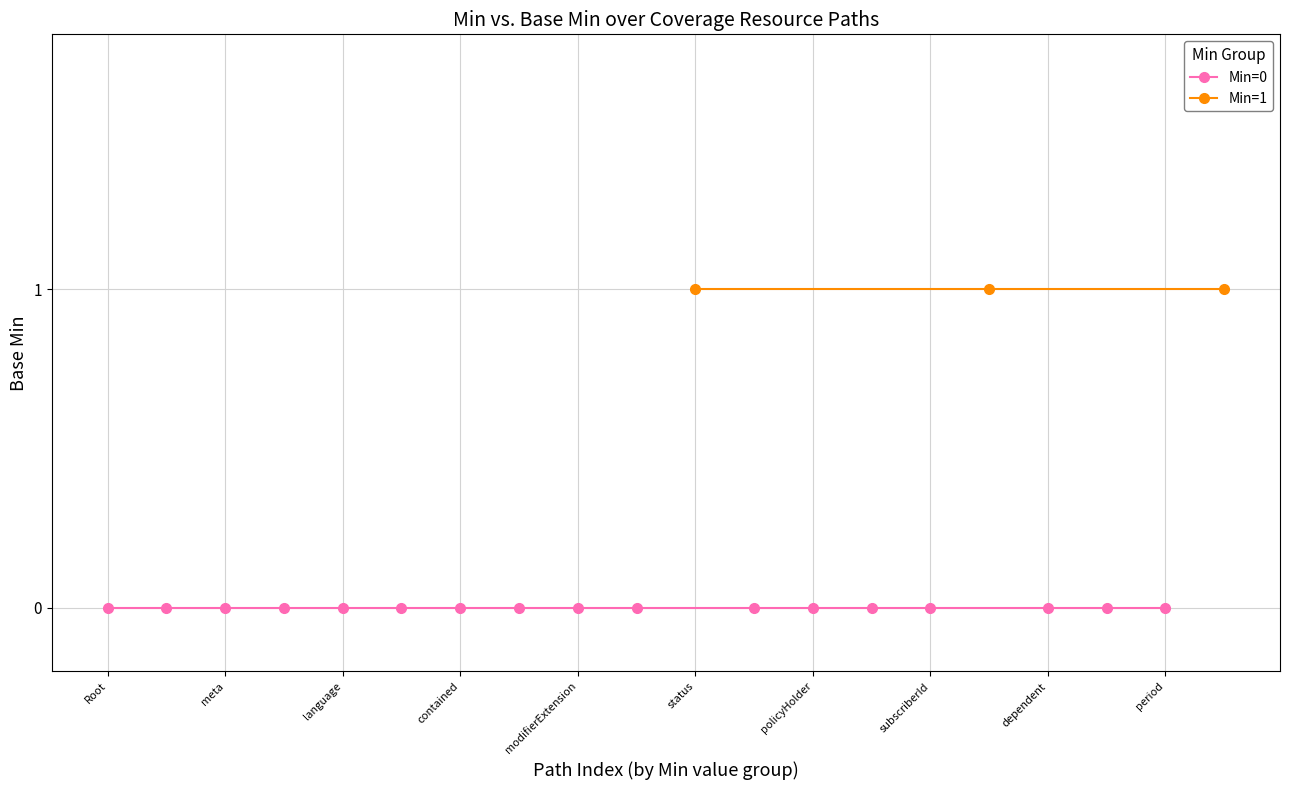

What is the sum of the Min=1 values at 16 and 10?

2